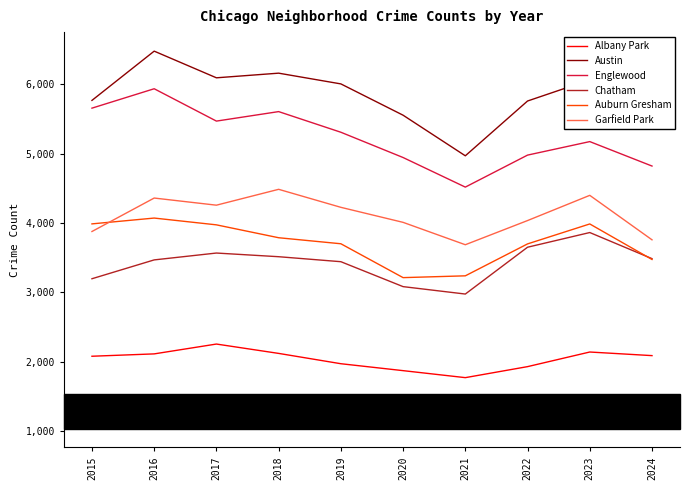

What is the maximum value for Englewood?

4938